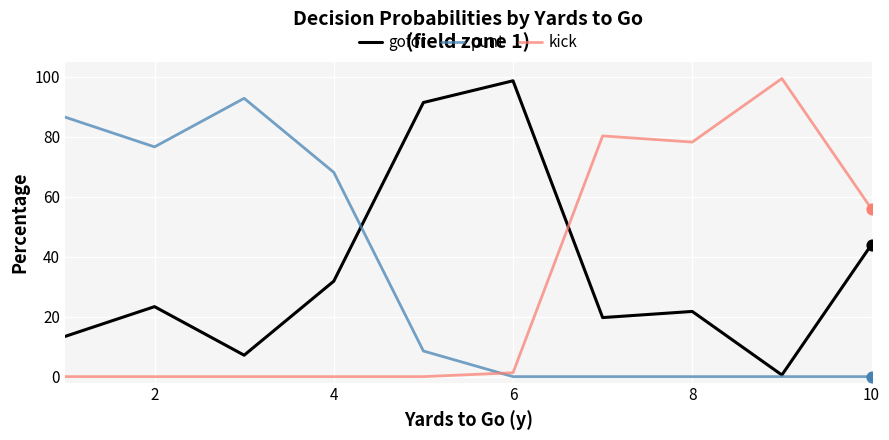

What is the highest value of the gofor series?

98.7